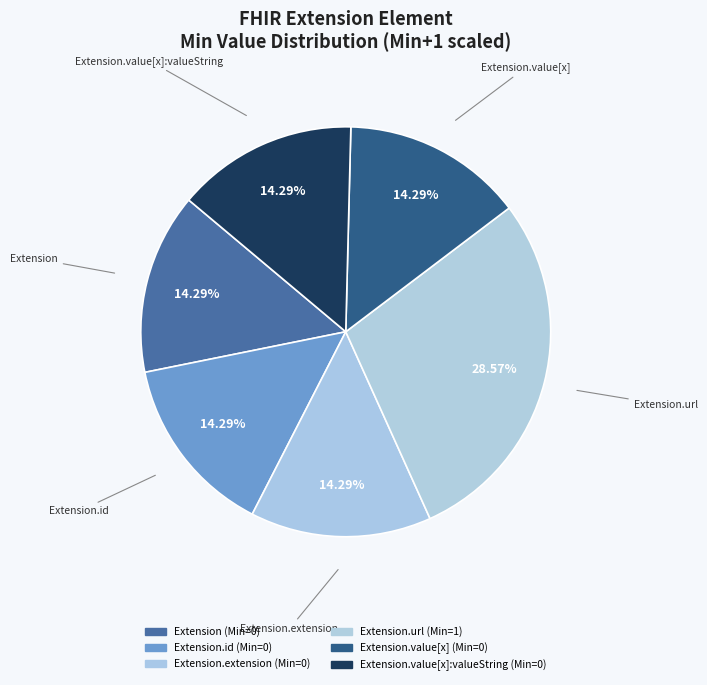

Which category has the smallest portion of the pie?

Extension